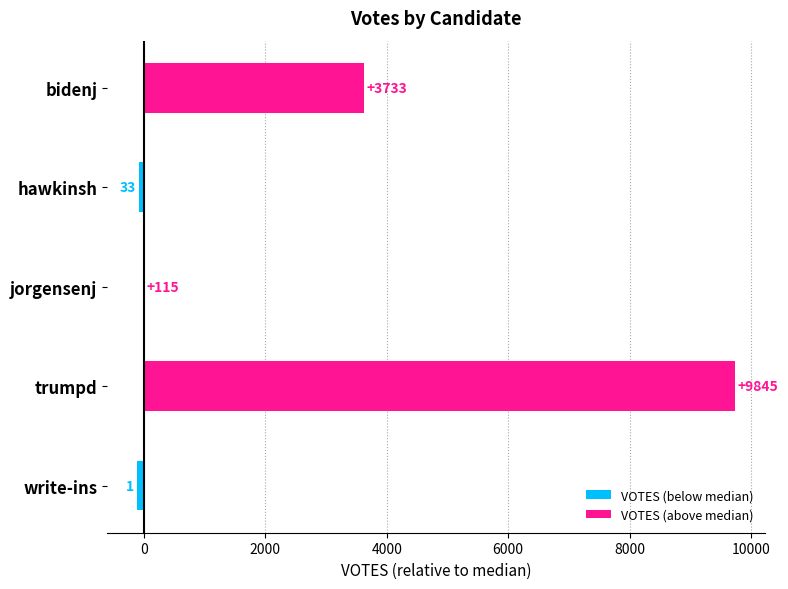

The value at write-ins is -46. True or false?

False